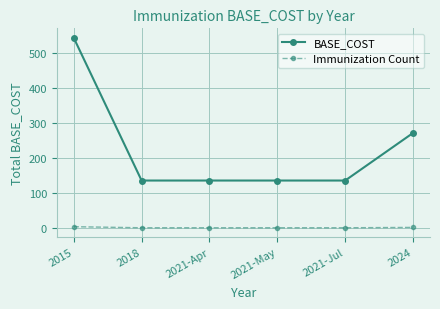

Which series has the largest total across all categories?

BASE_COST